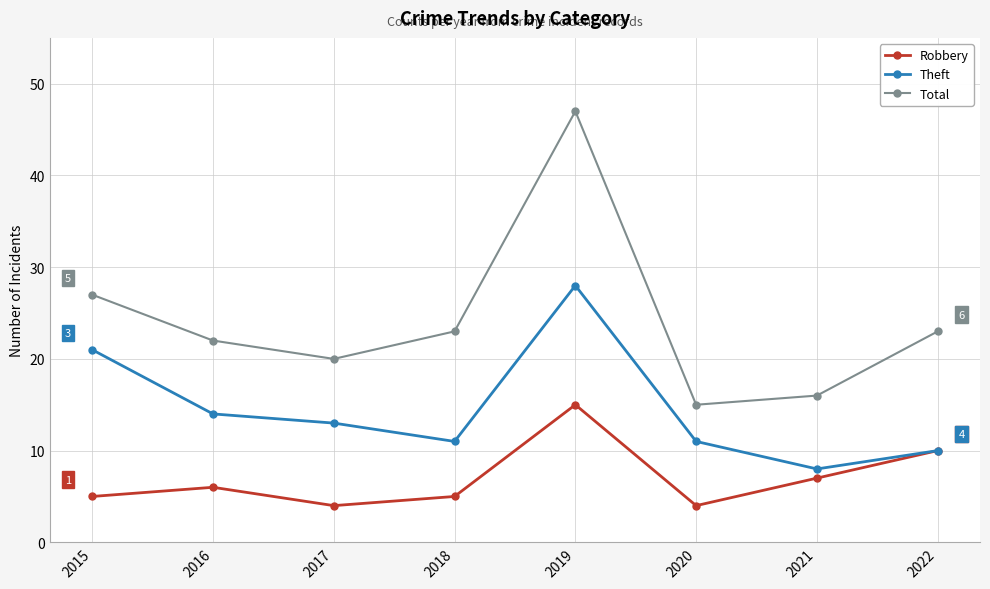

At how many categories does at least one series exceed 7?

8